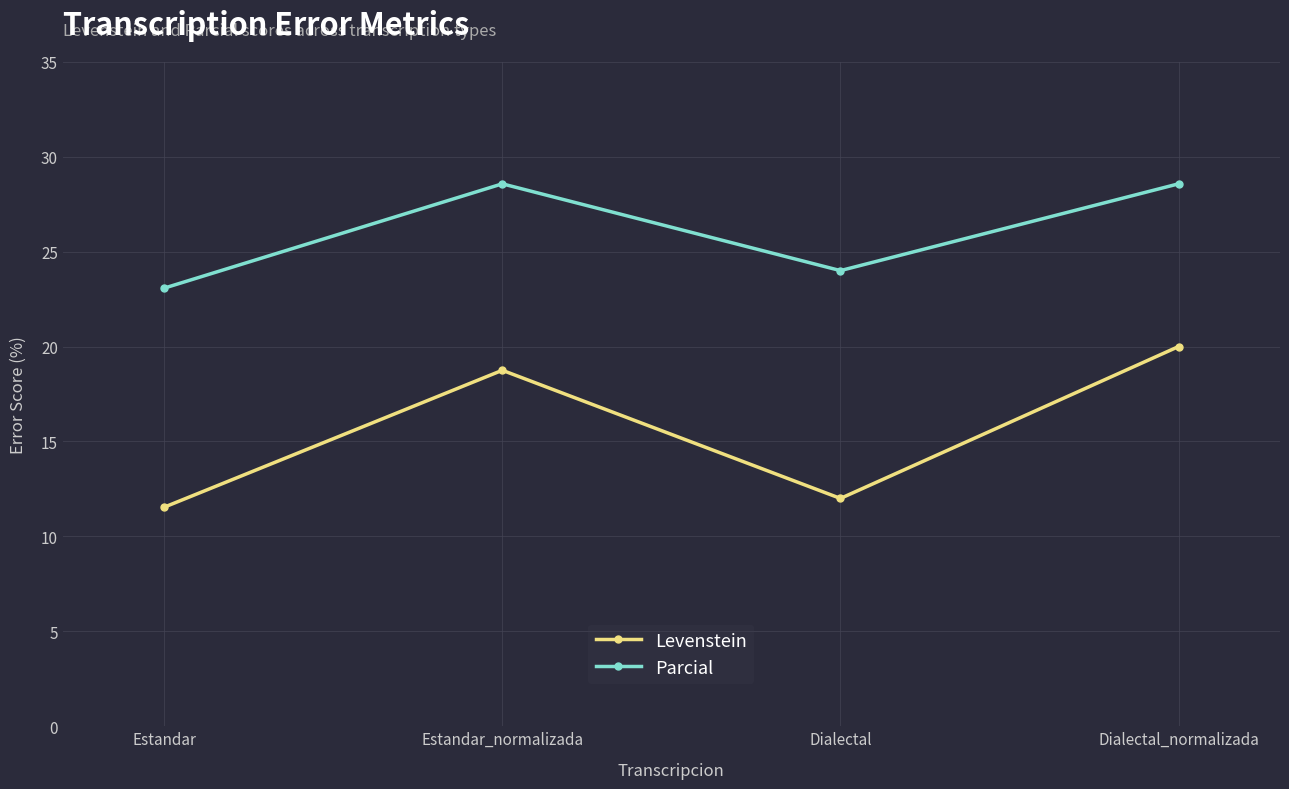

Is it true that Levenstein equals 12.0 at Estandar_normalizada?

False